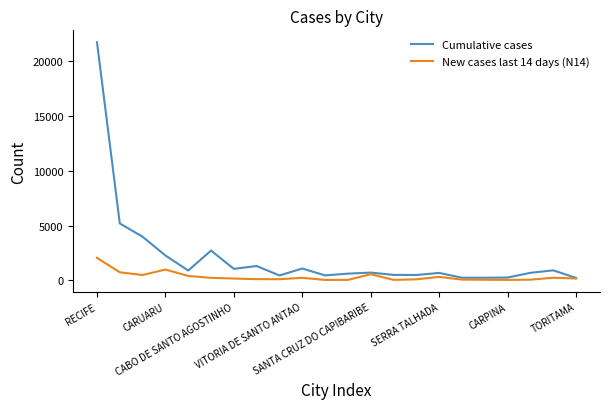

Which series has the largest total across all categories?

Cumulative cases